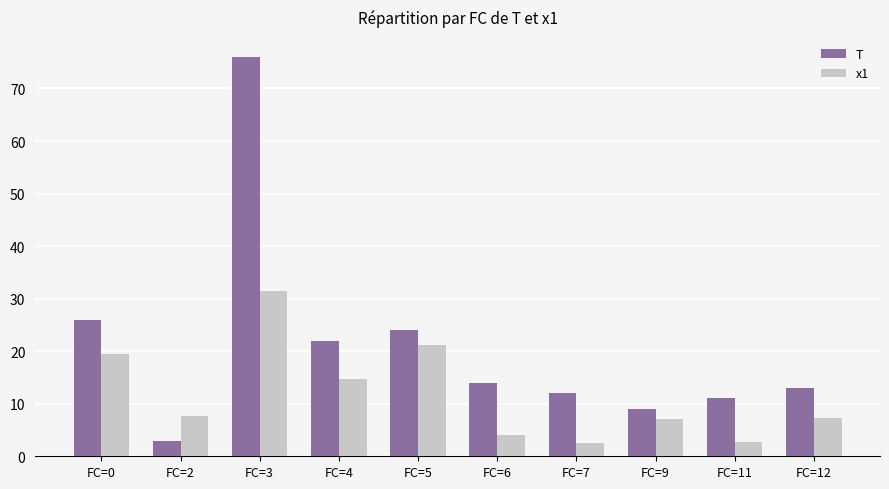

What is the value of the T bar at the 10th from the left?

13.0